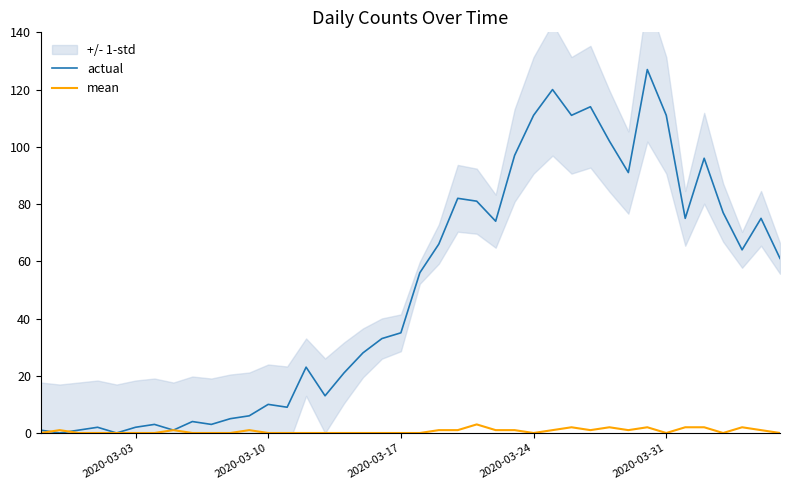

How many values in the mean series exceed 0?

18